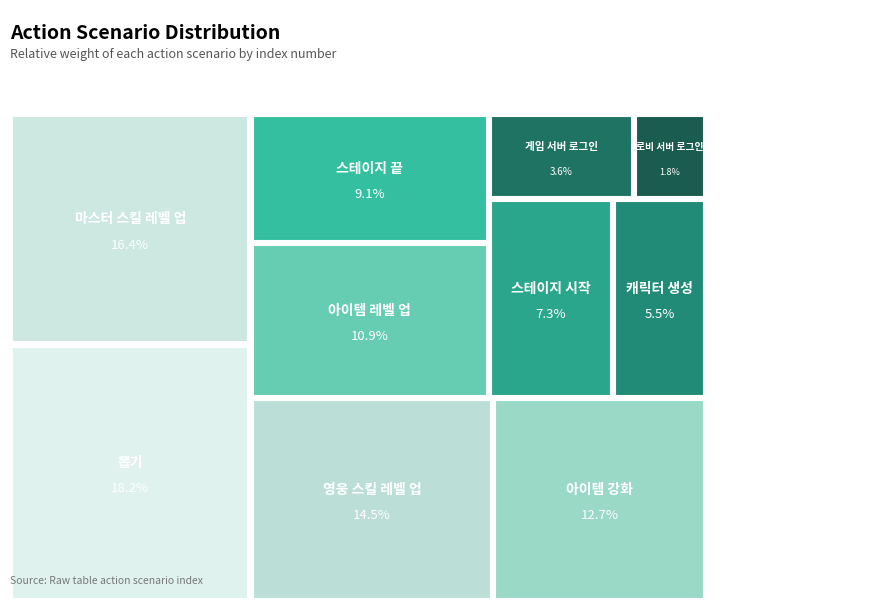

The 게임 서버 로그인 slice represents 10% of the pie. True or false?

False